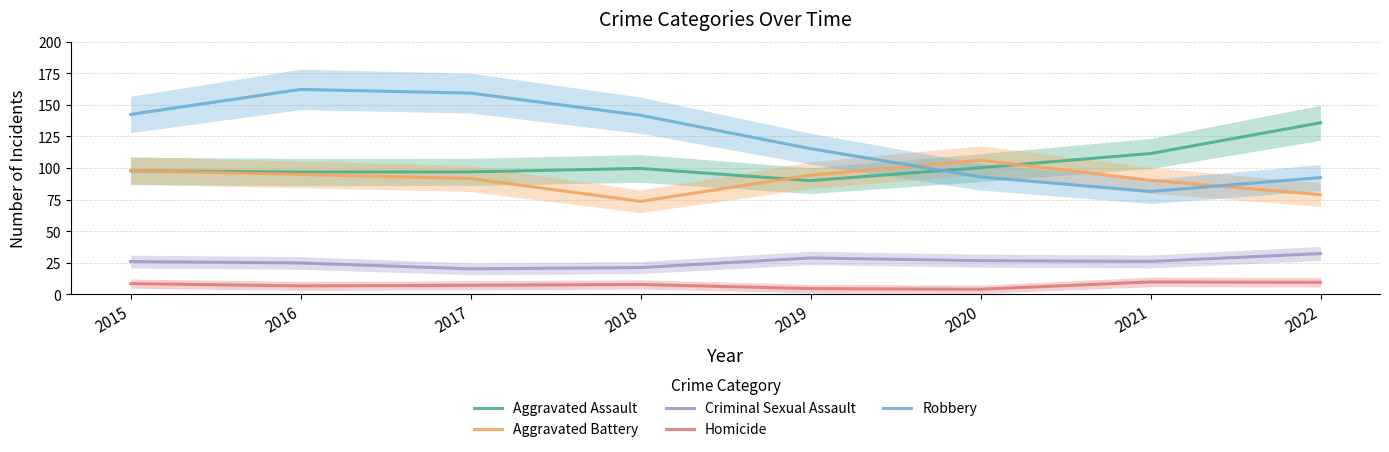

How many data points in Aggravated Battery are less than 94?

4